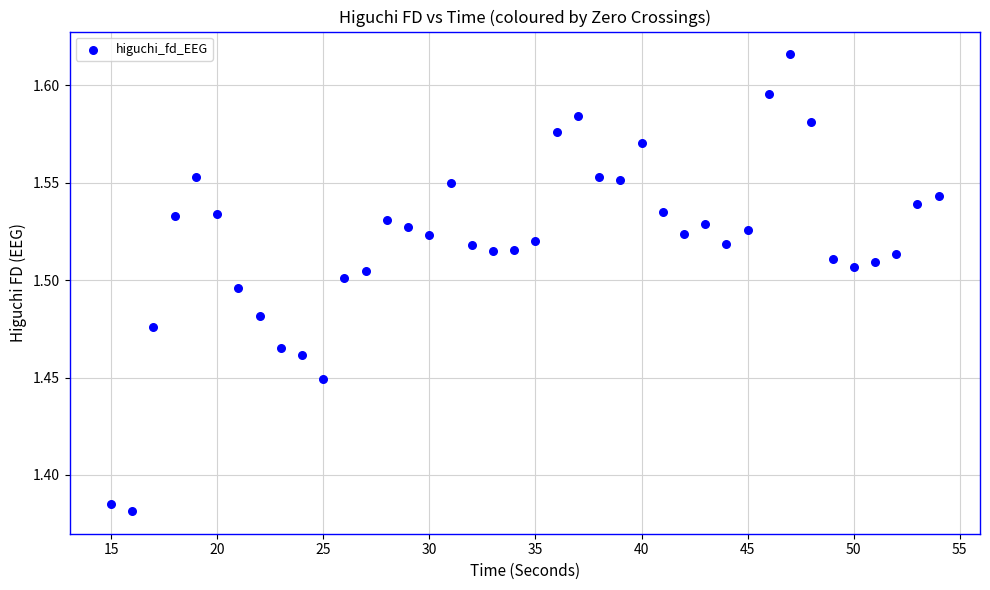

What is the range of X values (max minus min)?

39.0